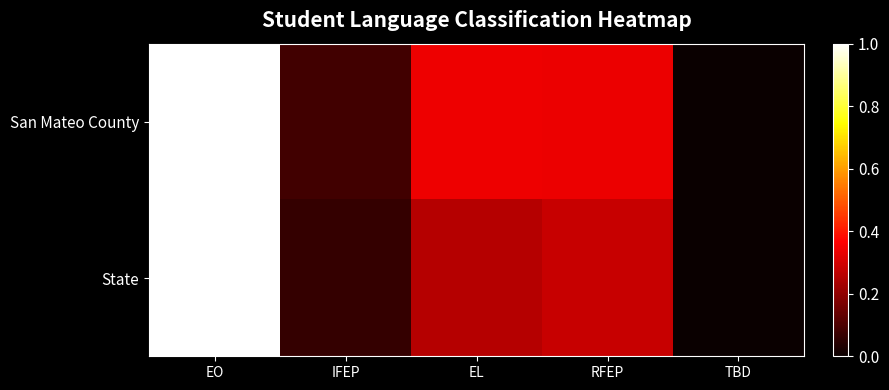

What is the difference between the highest and lowest values at EL?

0.1